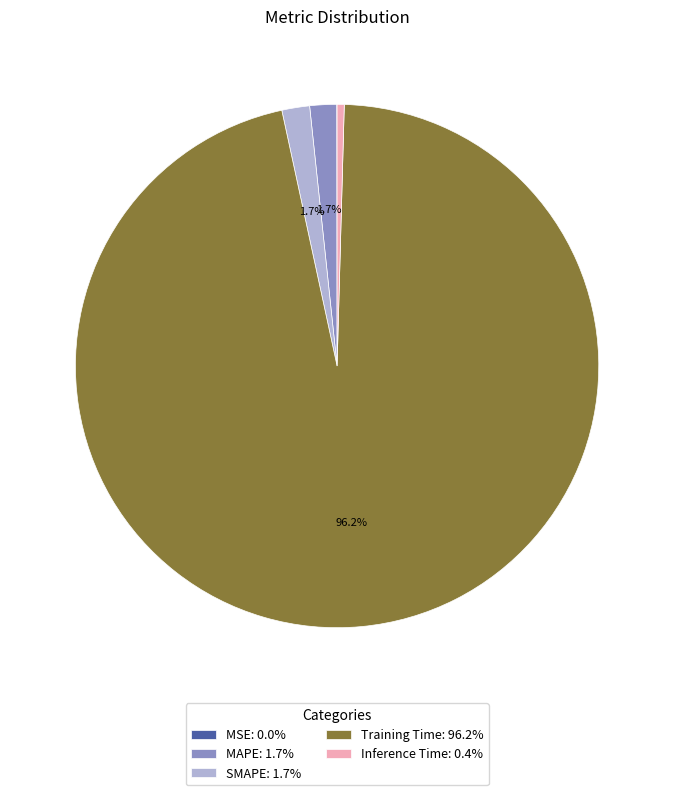

What percentage is NOT represented by MAPE: 1.7%?

98.3%